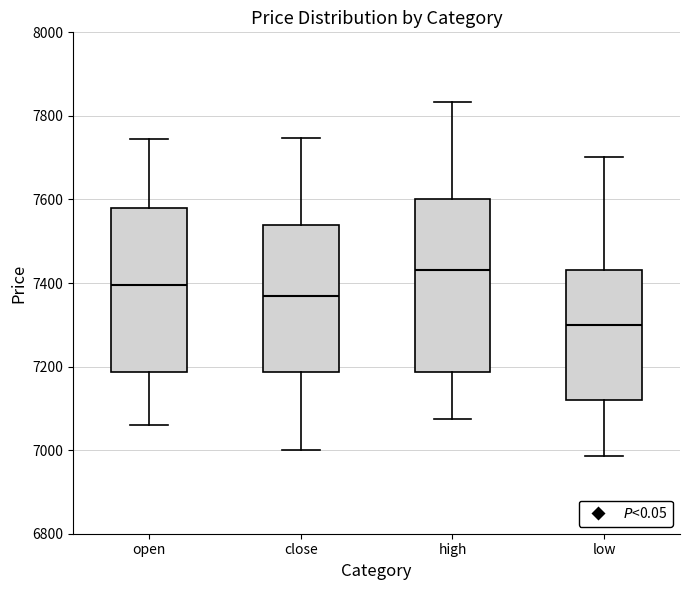

Reading left to right, read every box against the y-axis: the position of its median line, the range the box covers, and the ends of its whiskers. The values are not printed on the chart, so give them approximately, as read against the axis.

open: median 7400, box 7180 to 7580, whiskers 7060 to 7740
close: median 7380, box 7180 to 7540, whiskers 7000 to 7740
high: median 7440, box 7180 to 7600, whiskers 7080 to 7840
low: median 7300, box 7120 to 7440, whiskers 6980 to 7700